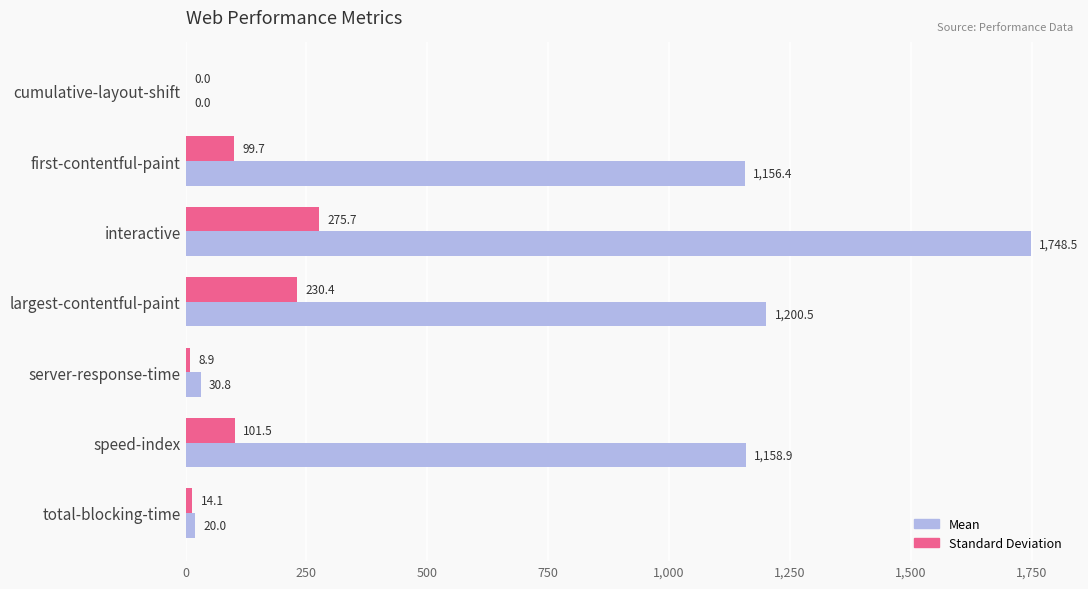

What are all the series names shown in the legend?

Mean, Standard Deviation